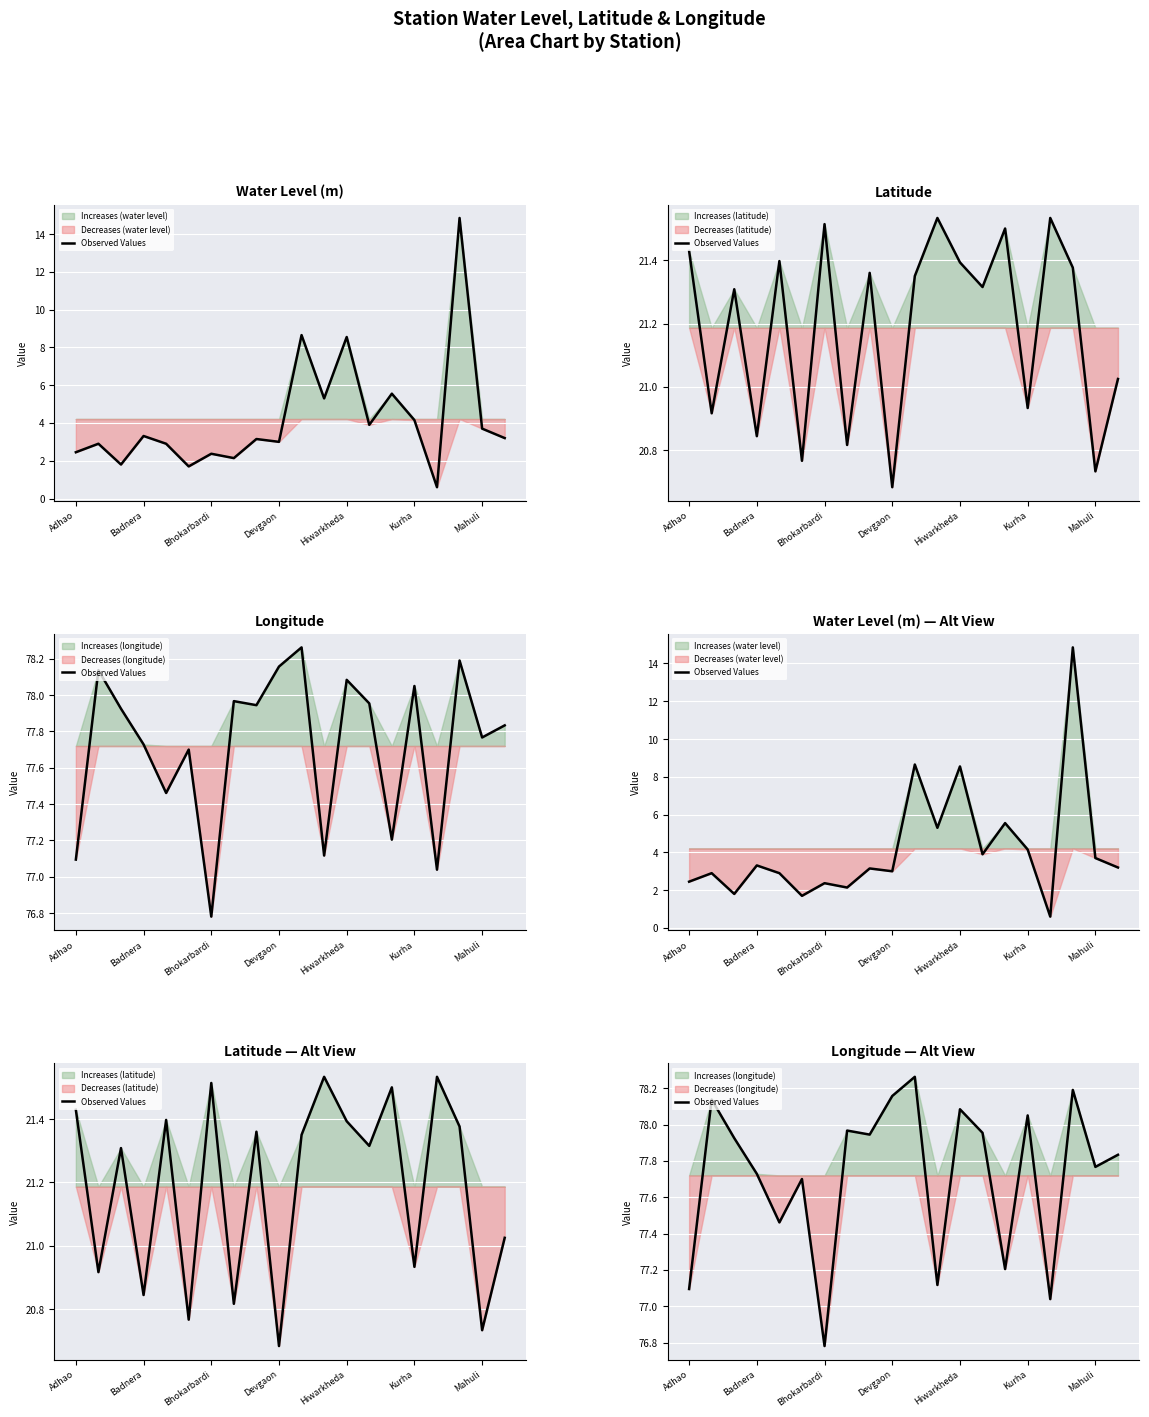

What is the difference between the maximum and second lowest values?

1.2